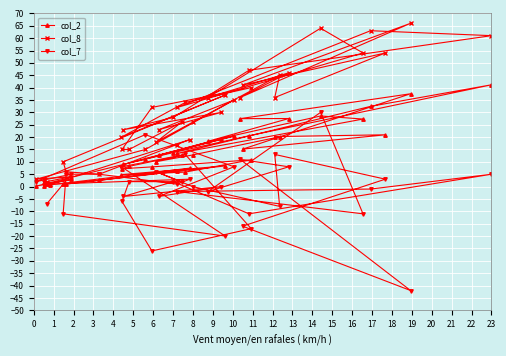

What is the smallest value displayed?

-42.0